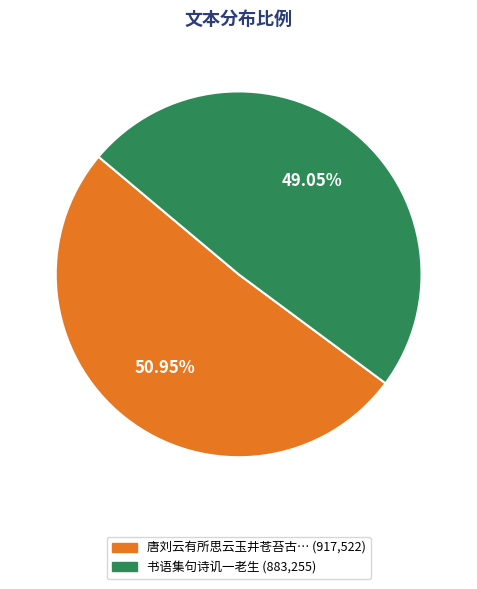

Is there any slice that represents more than half of the pie?

Yes